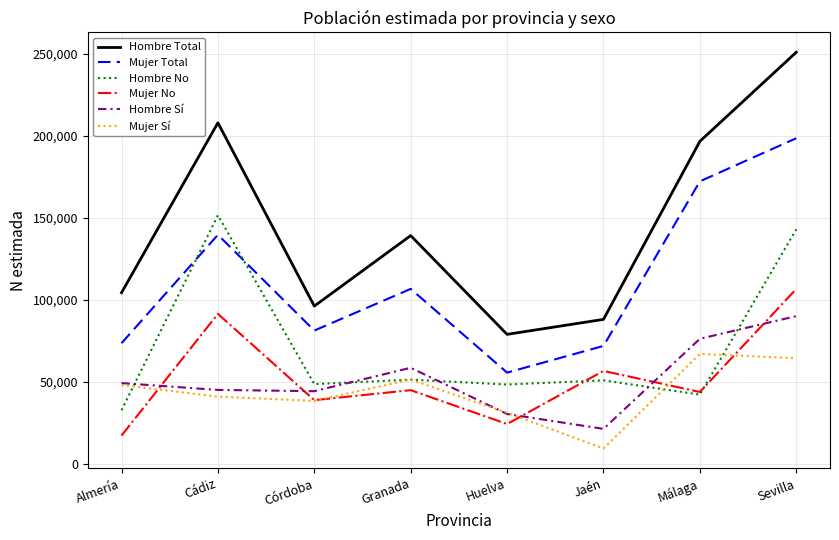

True or false: Hombre Sí and Mujer No intersect in this chart.

True